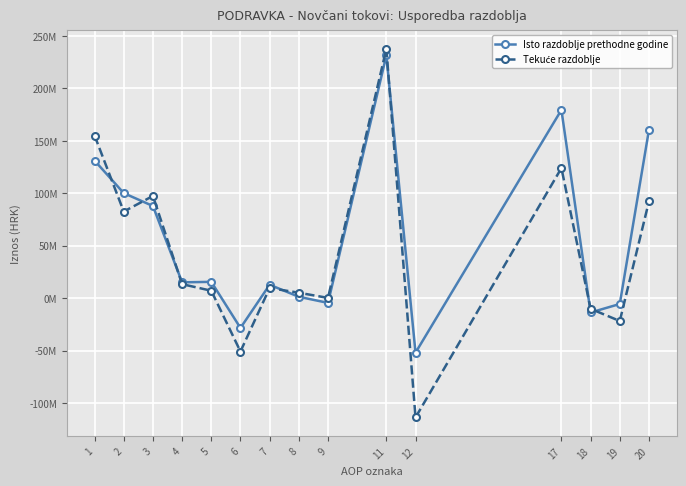

How many values in the Tekuće razdoblje series exceed 9753937?

7